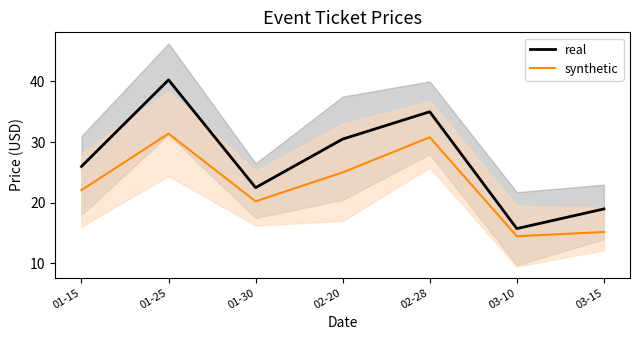

At which category is the sum across all series the highest?

01-25